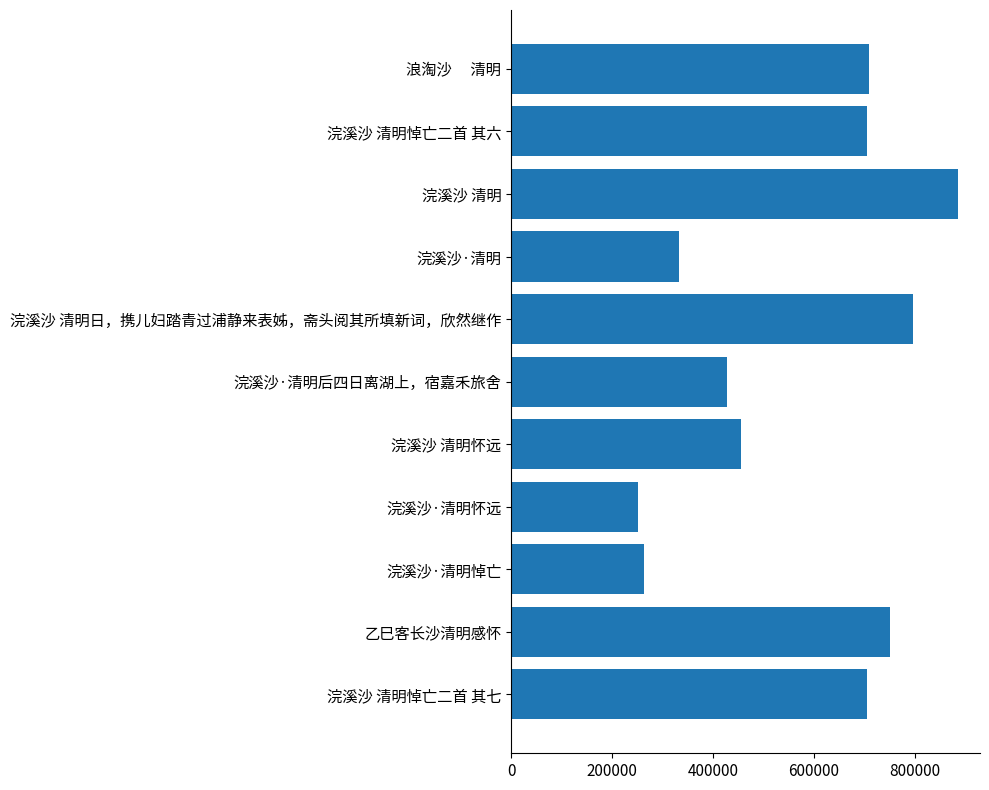

The value at 浣溪沙·清明 is 515523. True or false?

False